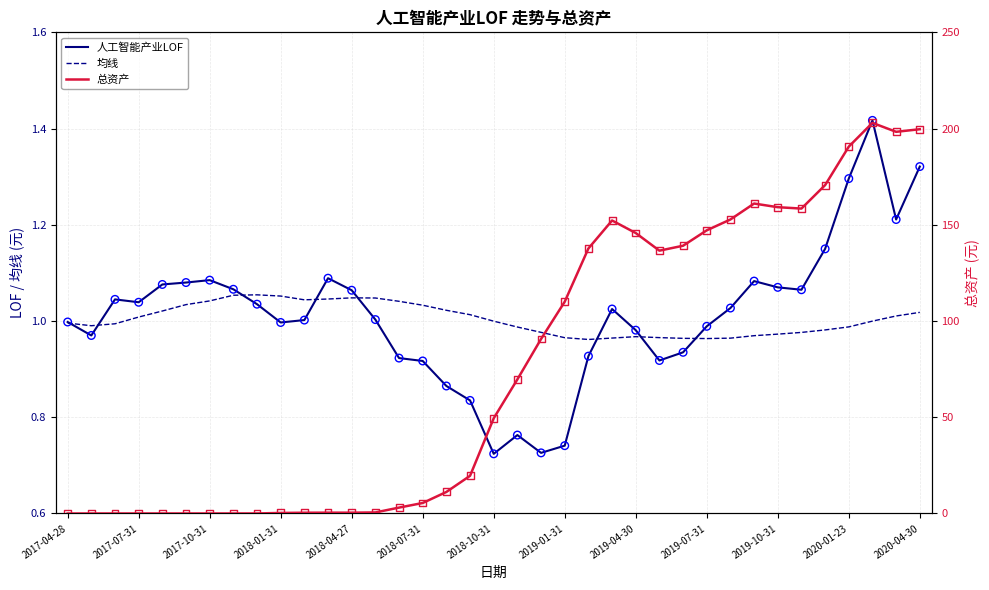

What is the total value across all series at 23?

154.2